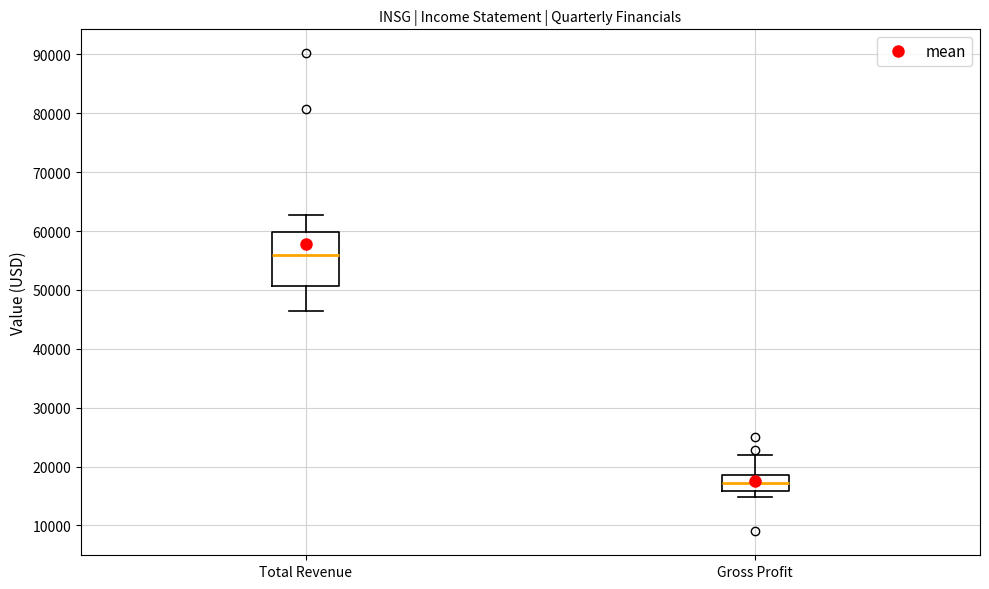

Which box is the tallest, from its lower edge to its upper edge?

Total Revenue